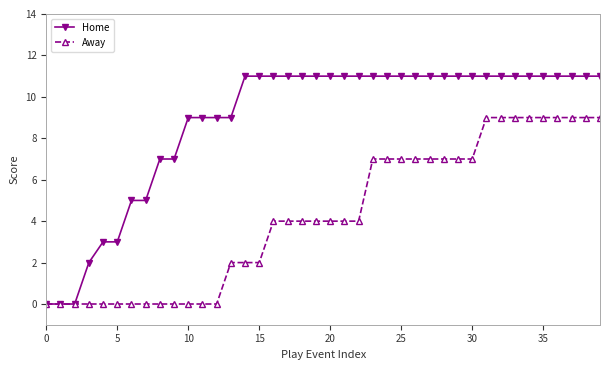

What is the maximum value shown in the chart?

11